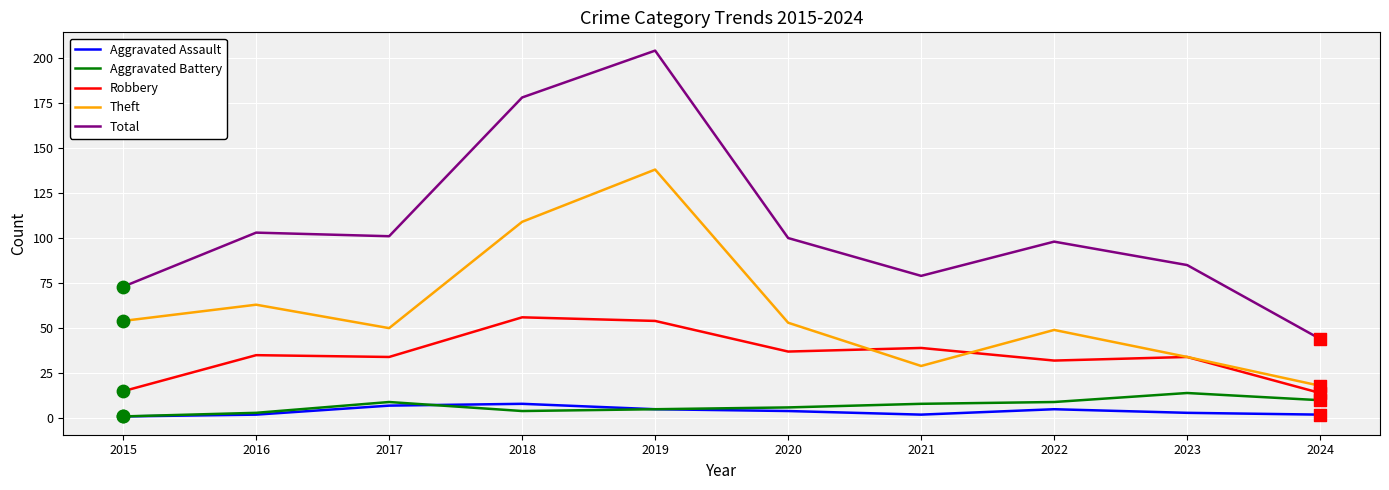

At which category is the sum across all series the highest?

2019